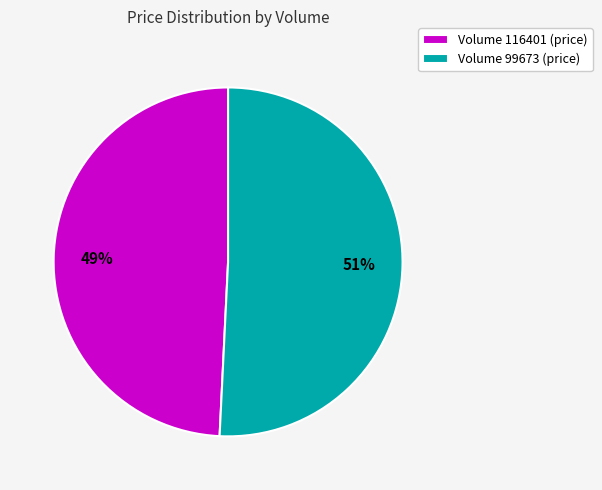

Approximately how many times larger is the value at Volume 99673 (price) compared to Volume 116401 (price)?

1.0